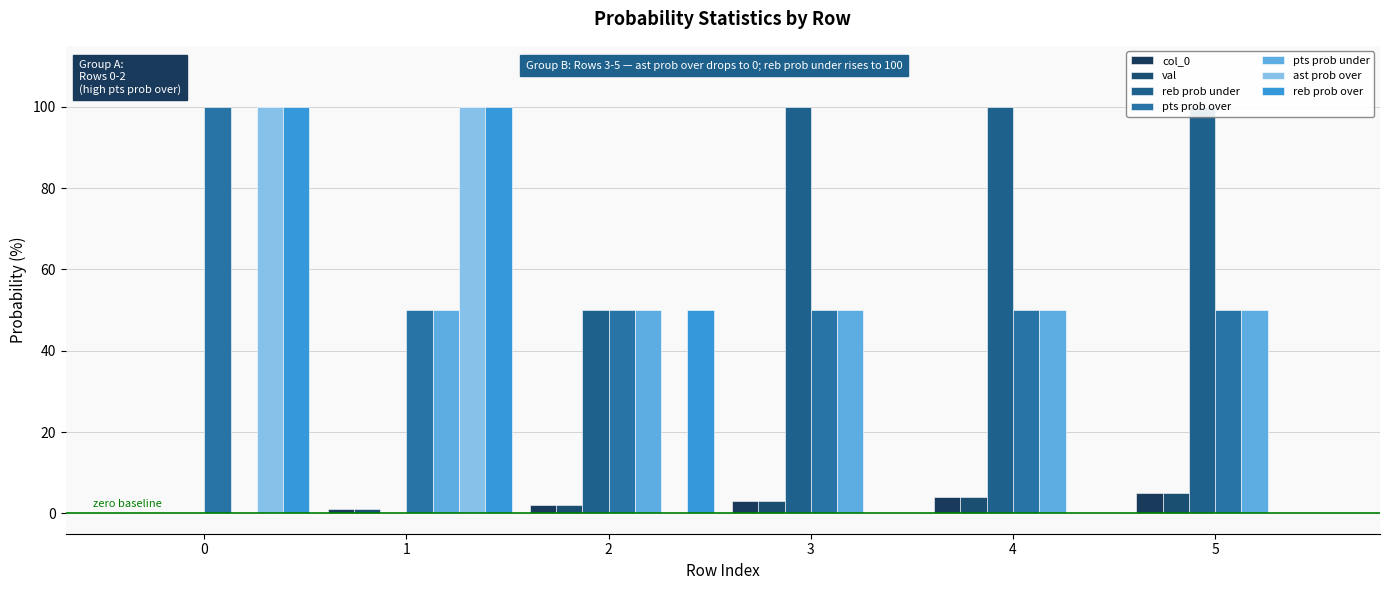

Which series changed the most between 1 and 4?

reb prob under